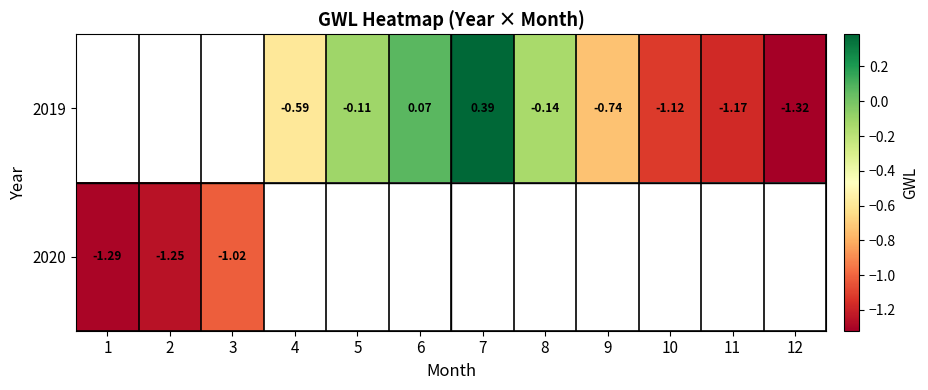

Between 10 and 4, which is larger?

4